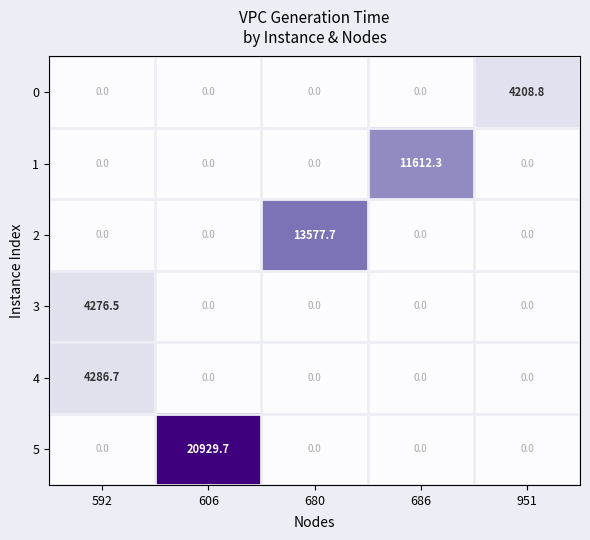

What is the difference between the highest and lowest values at 592?

4286.7